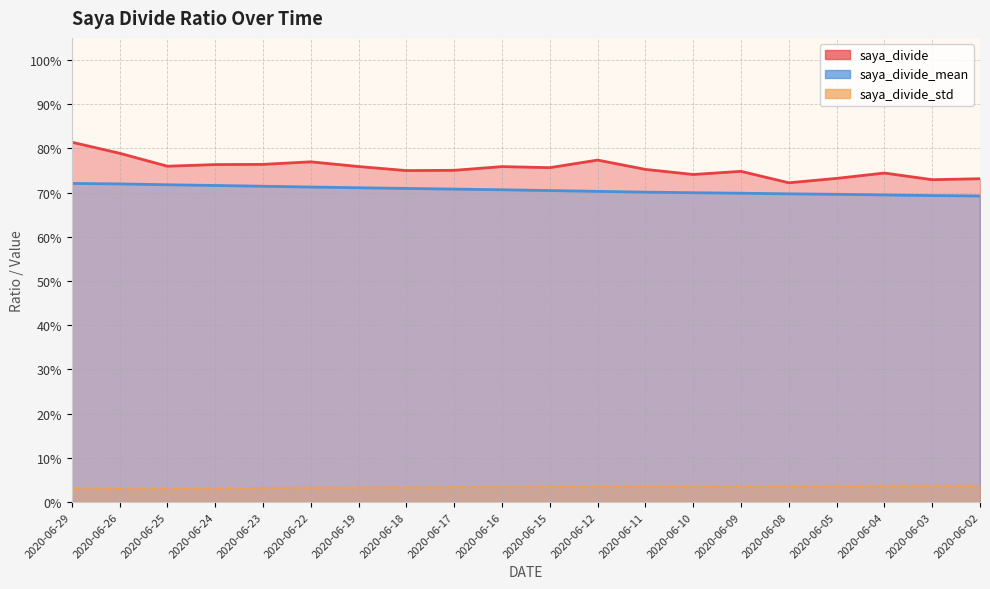

Which series changed the most between 2020-06-26 and 2020-06-04?

saya_divide